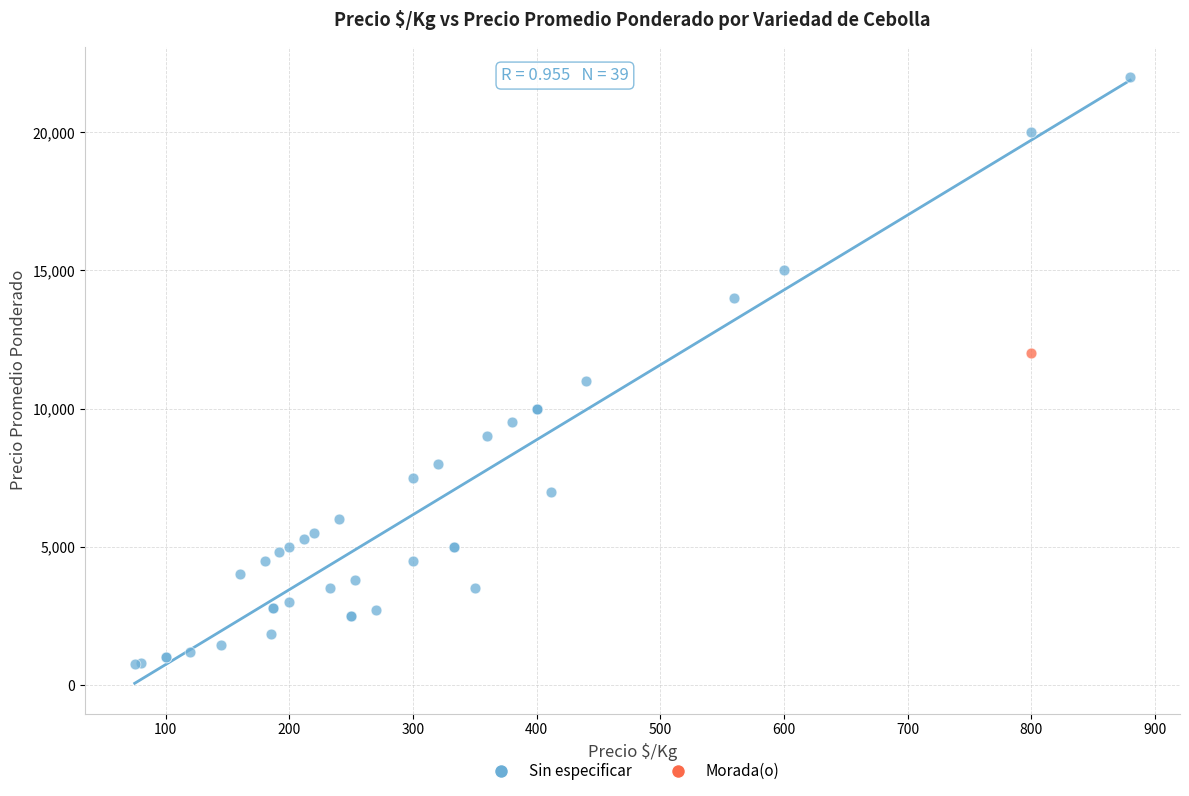

What are all the series names shown in the legend?

Sin especificar, Morada(o)